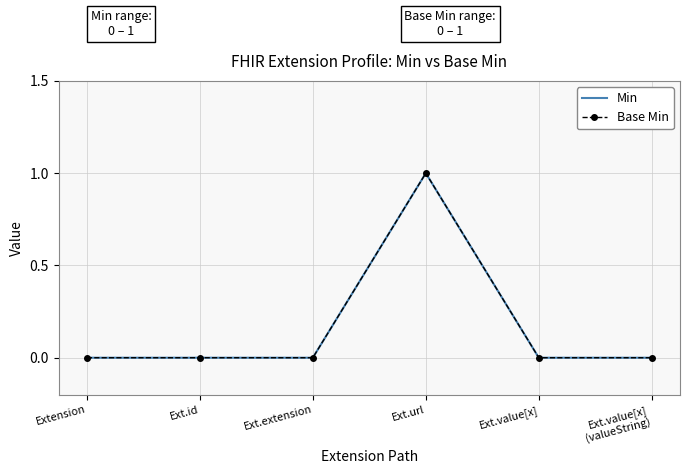

True or false: Base Min and Min cross at least once.

False